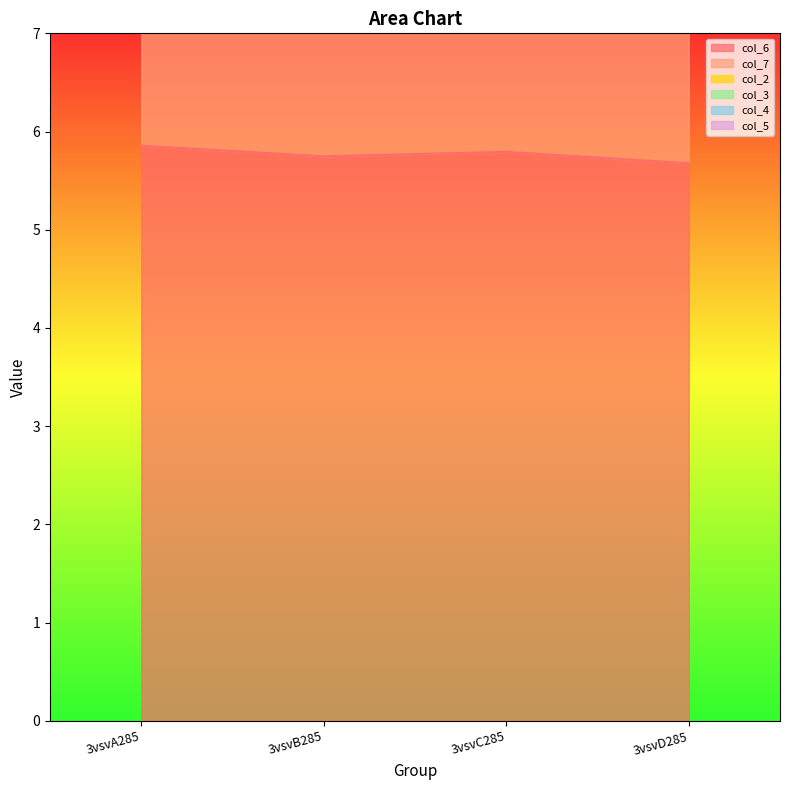

What position from the right is 3vsvD285?

1